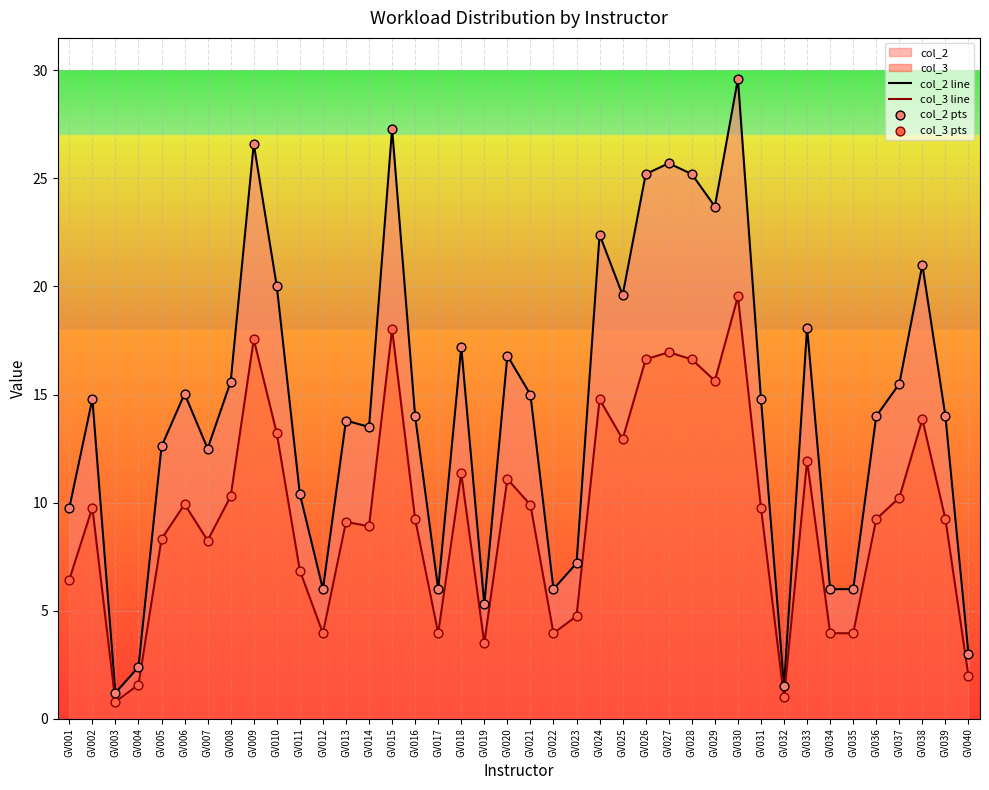

Which series reaches the minimum Y coordinate?

col_3 line